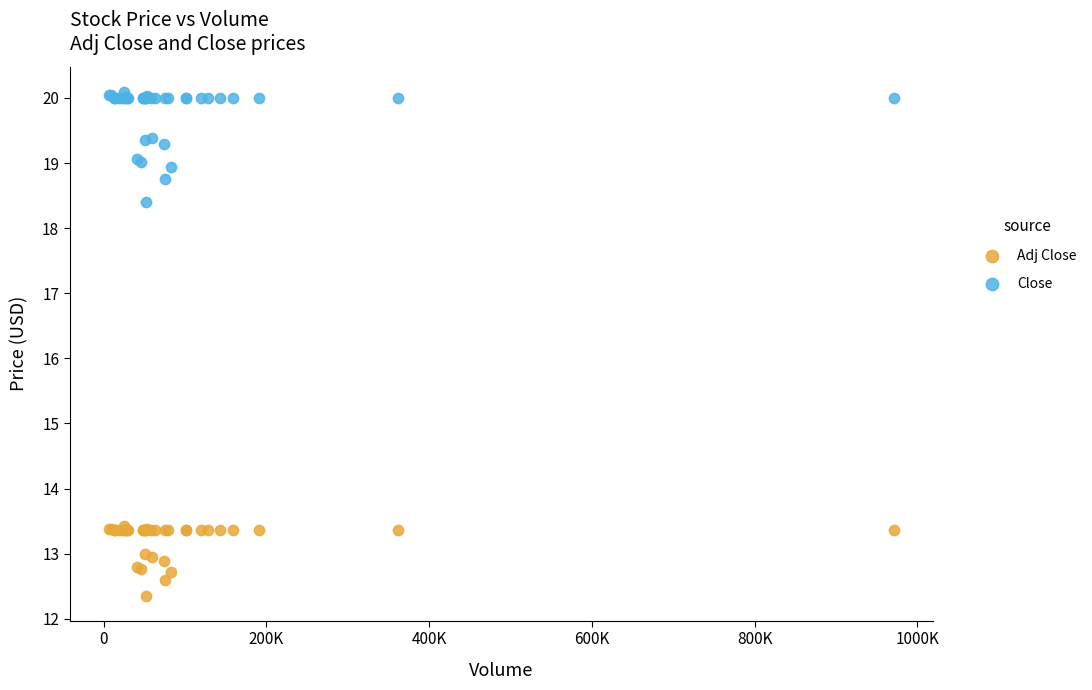

Across all series, what Y value is closest to 16?

18.4